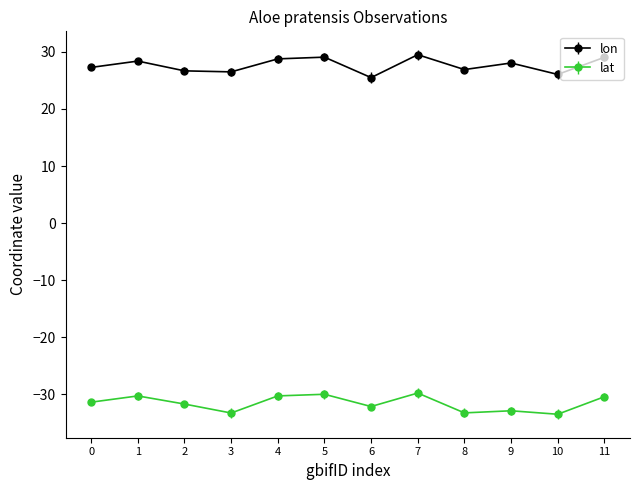

List the series in order of their peak value, highest first.

lon, lat